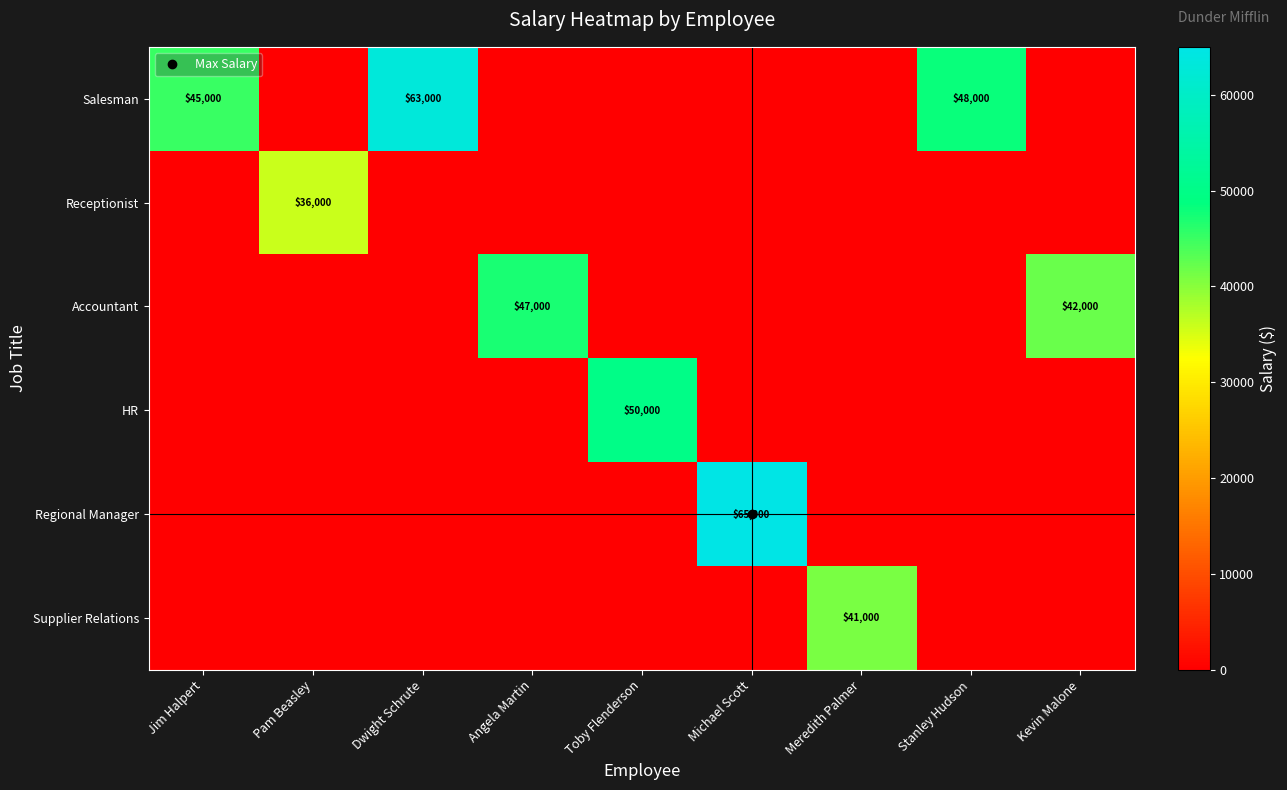

Is it true that Salesman equals -34551 at Kevin Malone?

False